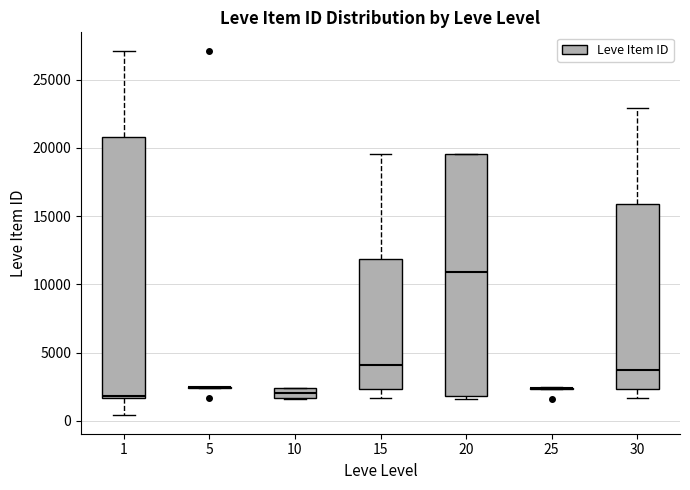

Where is the upper edge of the box at x = 20 on the y-axis? The values are not printed on the chart, so give them approximately, as read against the axis.

19500